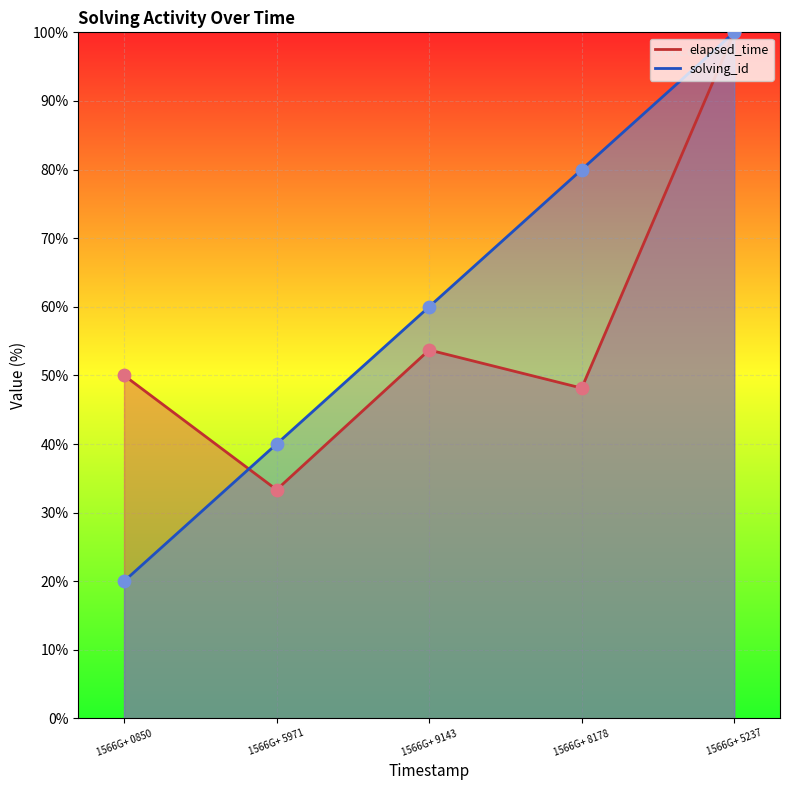

What are all the series names shown in the legend?

solving_id, elapsed_time